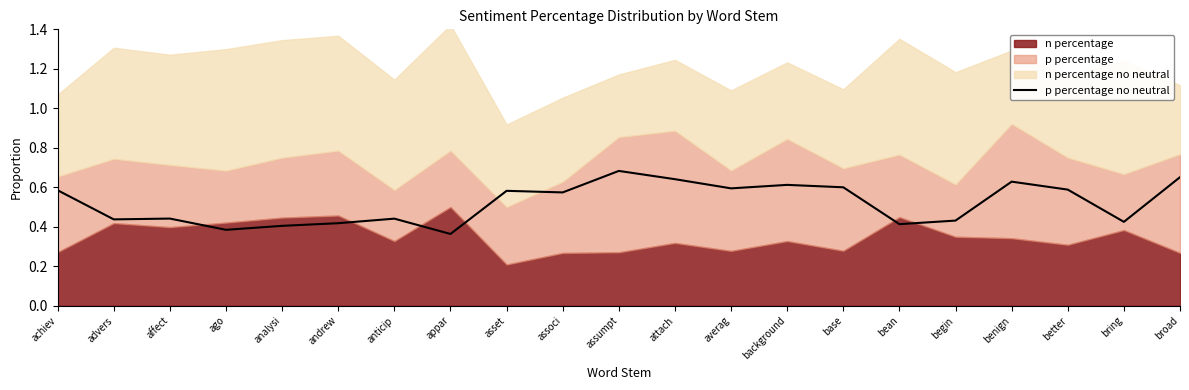

At which label is the value closest to 0?

appar